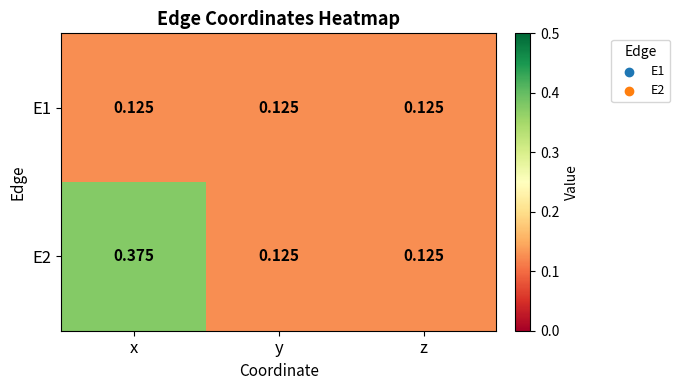

Is the value of E2 at x greater than the value of E1 at y?

Yes